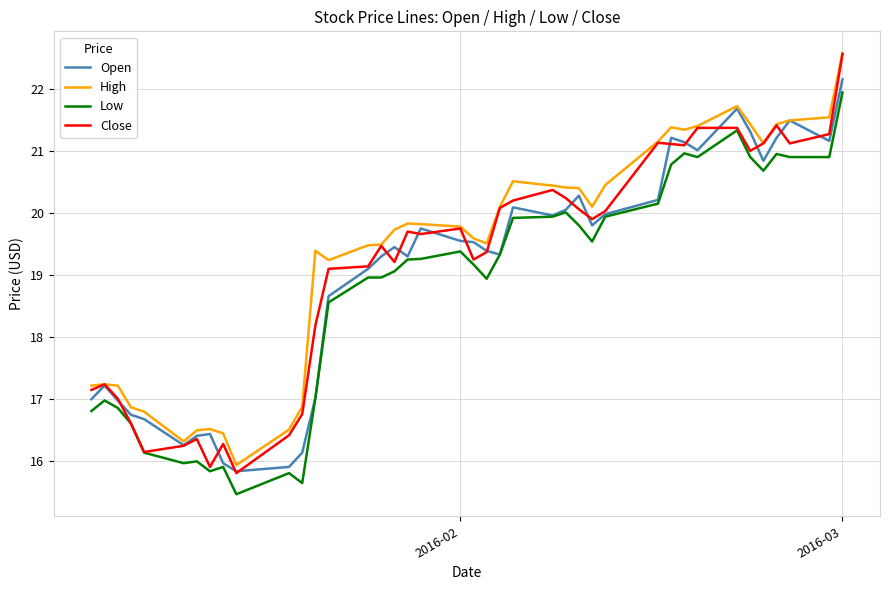

What is the lowest value of the Open series?

15.8